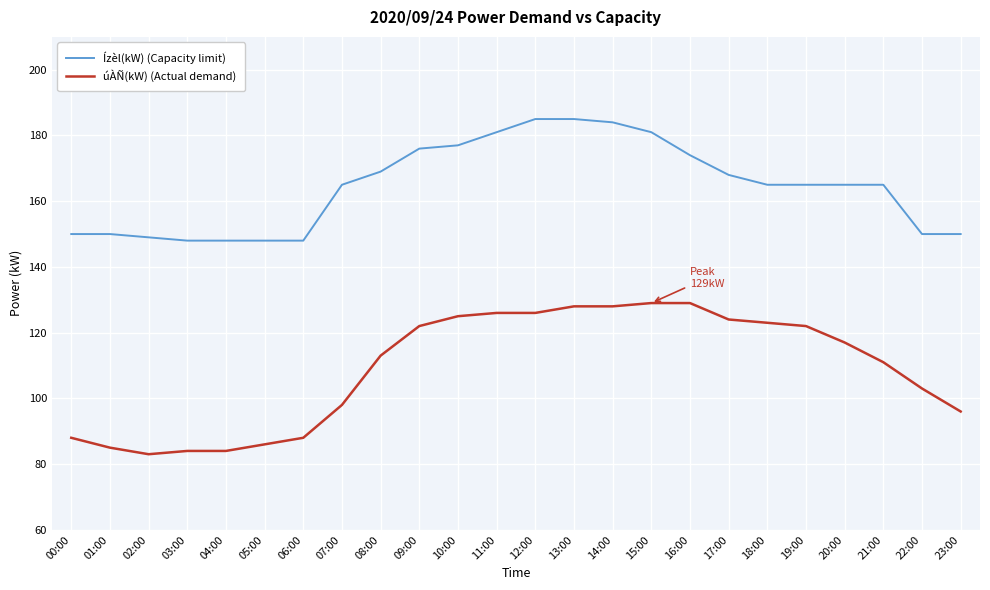

True or false: úÀÑ(kW) (Actual demand) and Ízèl(kW) (Capacity limit) cross at least once.

False